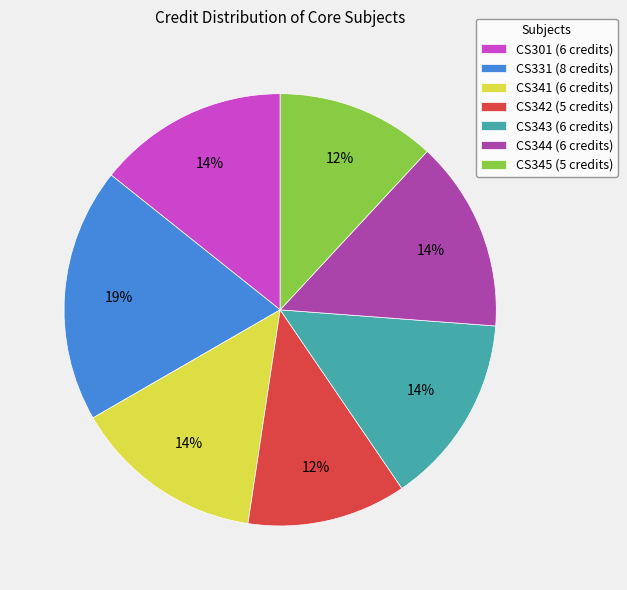

Is the sum of CS341 (6 credits) and CS344 (6 credits) greater than half?

No